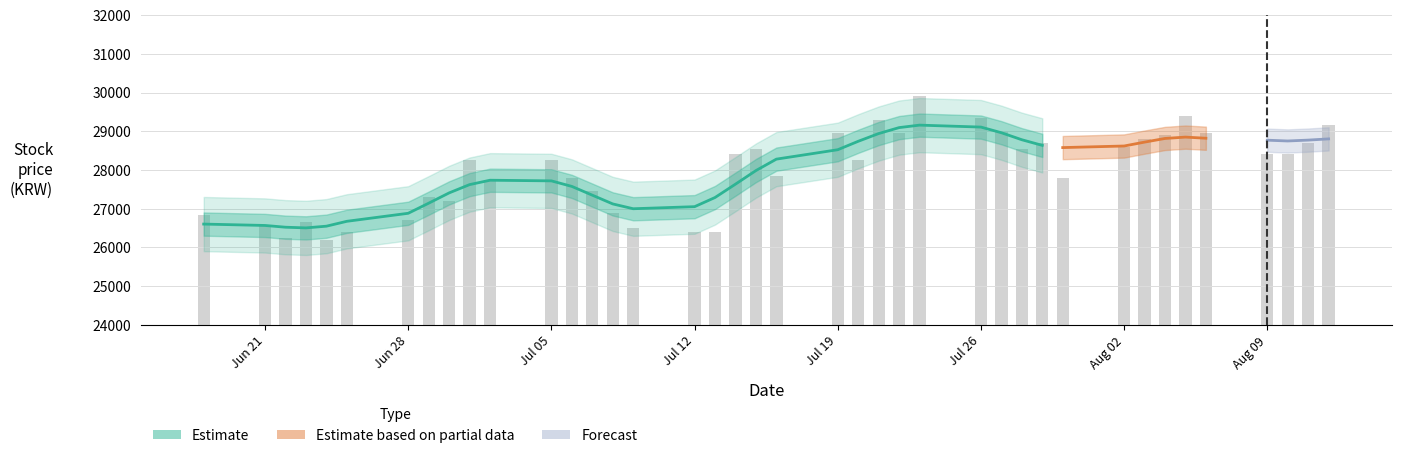

Reading left to right, extract all data points from this chart.

26850	26550	26250	26650	26200	26400	26700	27300	27200	28250	27750	28250	27800	27450	26900	26500	26400	26400	28400	28550	27850	28950	28250	29300	28950	29900	29350	29000	28550	28700	27800	28600	28800	28900	29400	28950	28400	28400	28700	29150